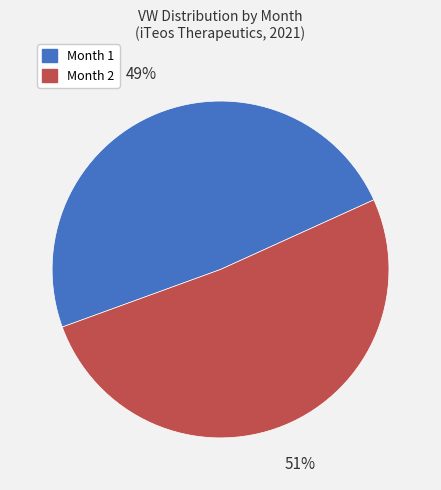

How many slices are in this pie chart?

2